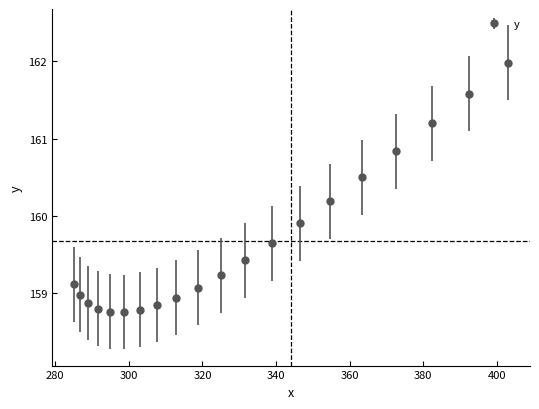

What is the difference between the maximum and minimum values?

3.2